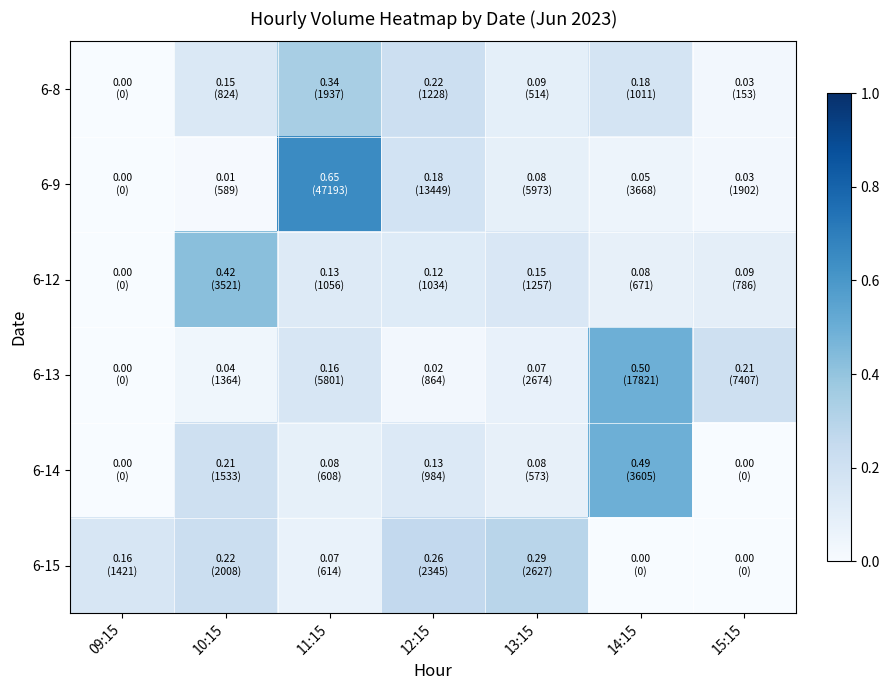

Between 11:15 and 14:15, which series saw the biggest shift?

6-9